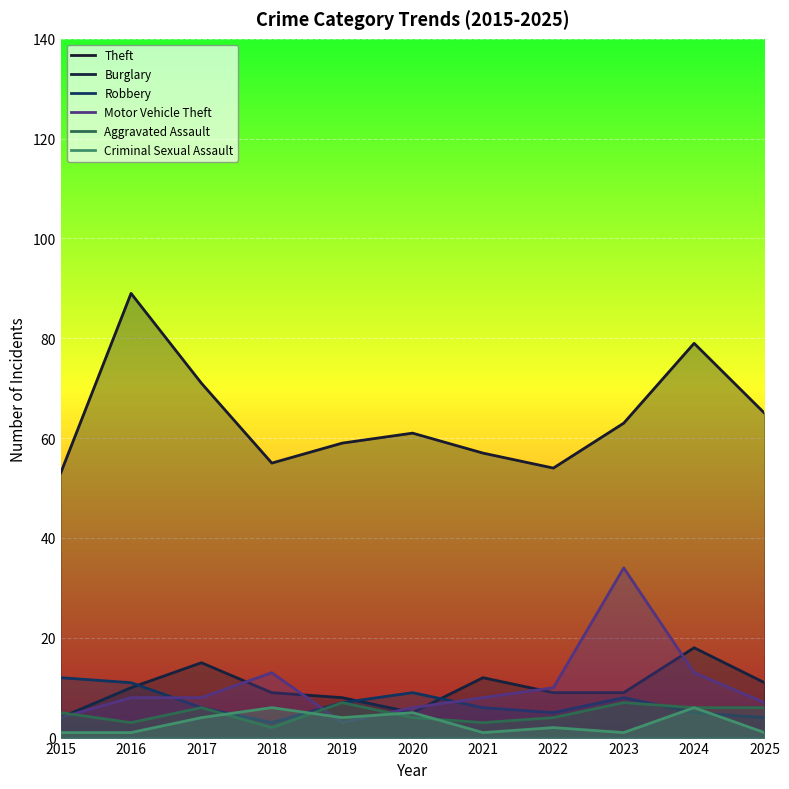

True or false: Burglary has a value of 18 at 2024.

True